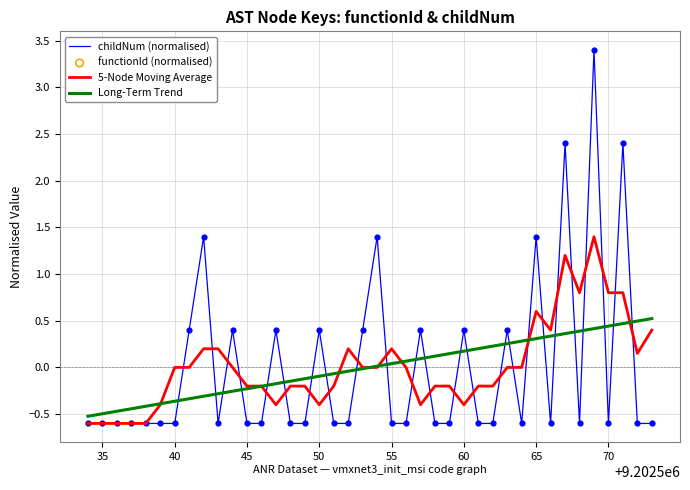

What is the change in value from 55 to 65?

+2.0